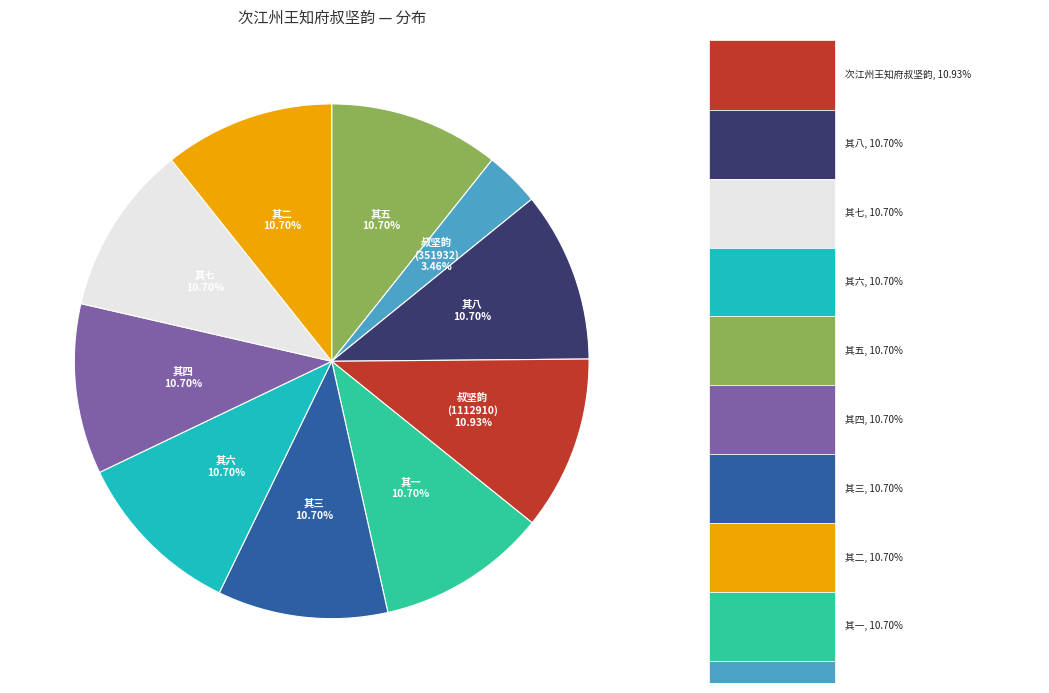

Is there a majority slice in this chart?

No